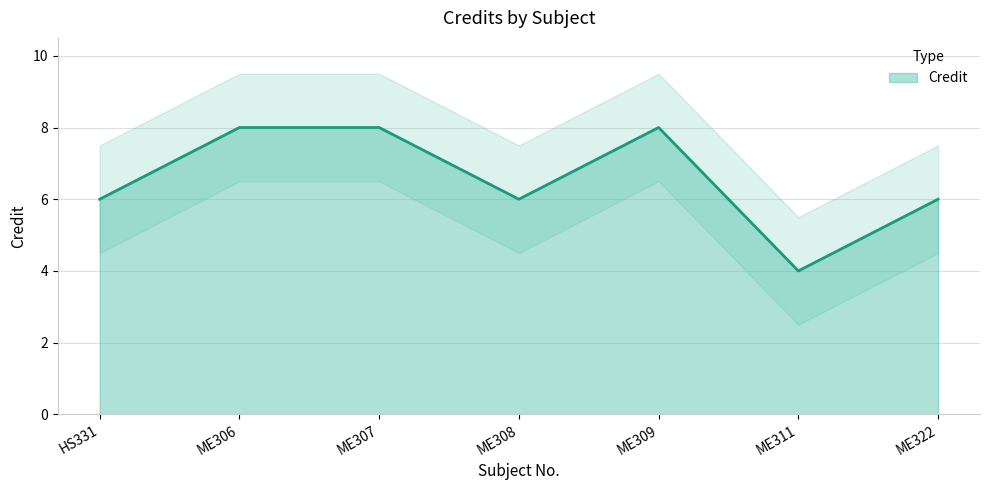

At which category does the data reach its first local valley?

ME308